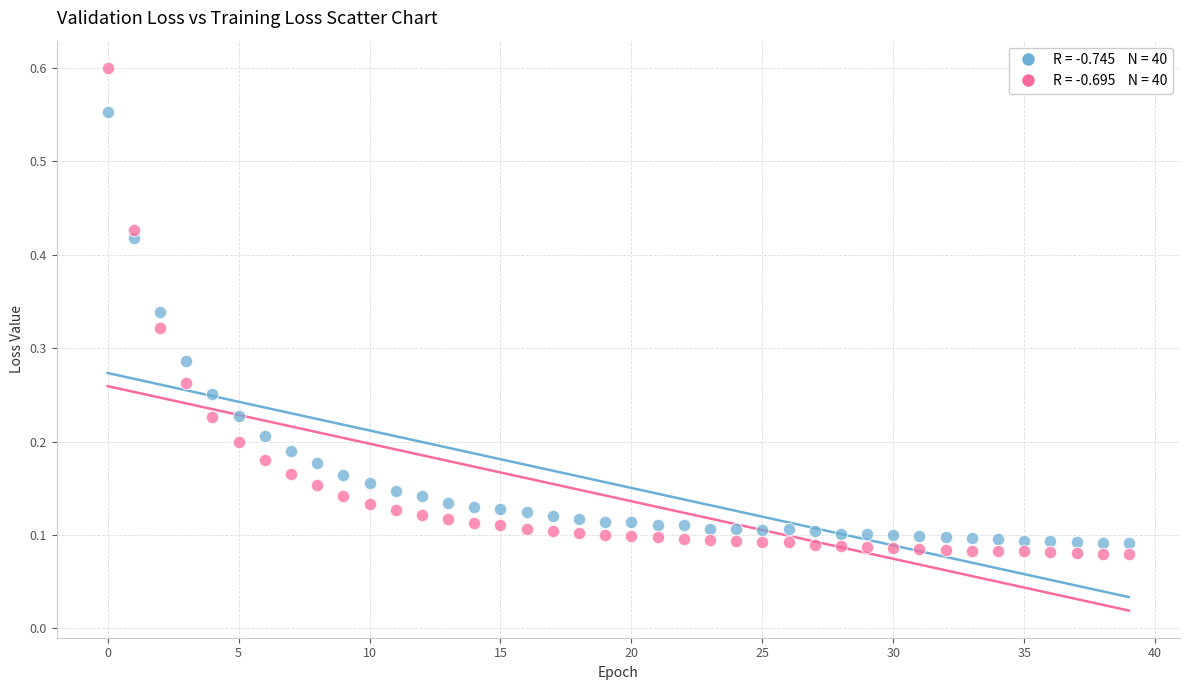

Across all data points, what is the range of Y values (max minus min)?

0.5